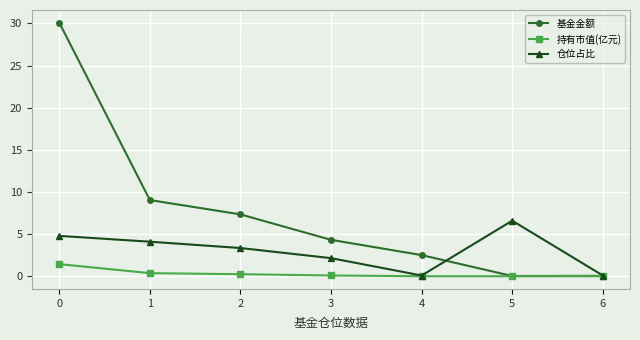

True or false: 仓位占比 has a value of 4.1 at 1.

True